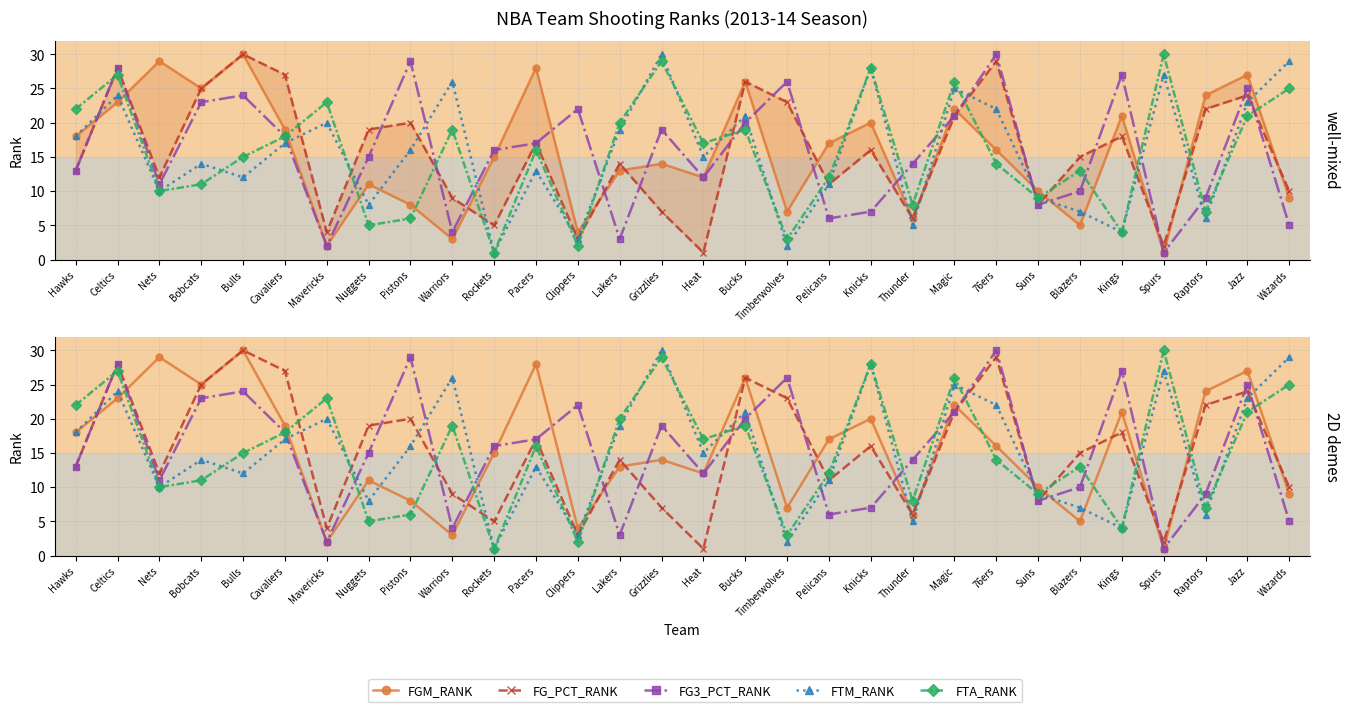

The FG3_PCT_RANK series shows 38 at Jazz. True or false?

False